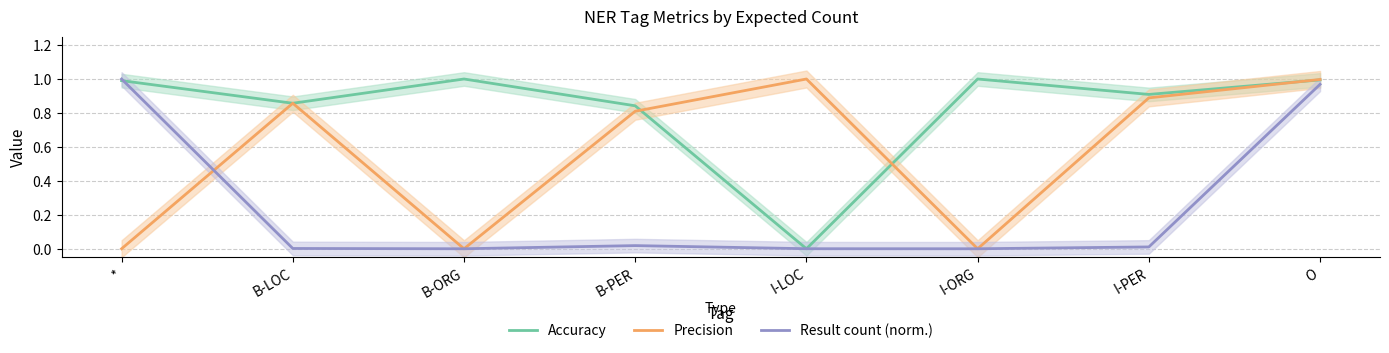

Between * and B-ORG, which series saw the biggest shift?

Result count (norm.)